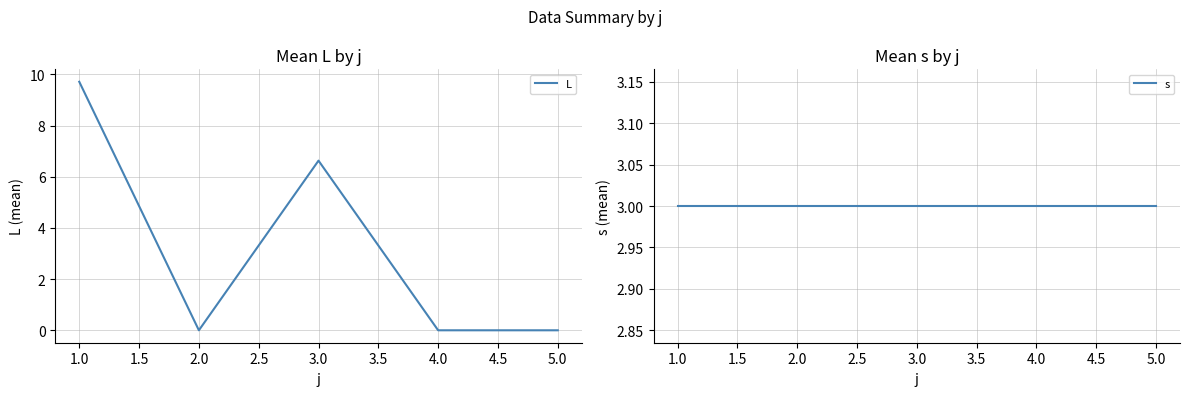

Is it true that L equals 0.0 at 4.0?

True